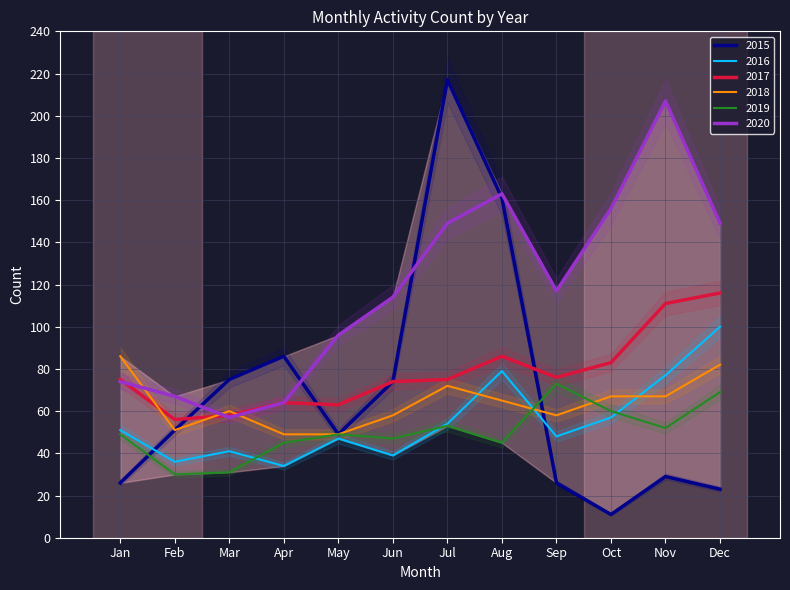

How many intersections are there between 2017 and 2020?

2